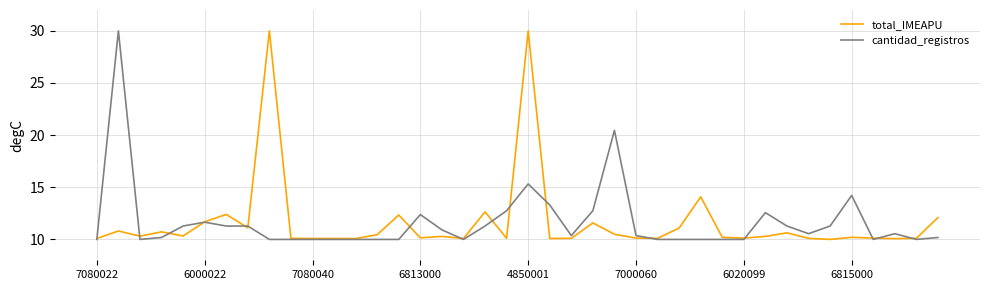

What is the sum of all total_IMEAPU values?

465.5